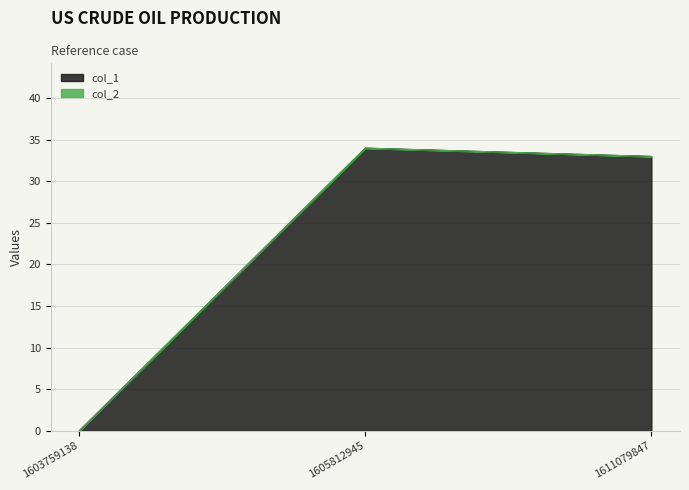

What is the average value?

22